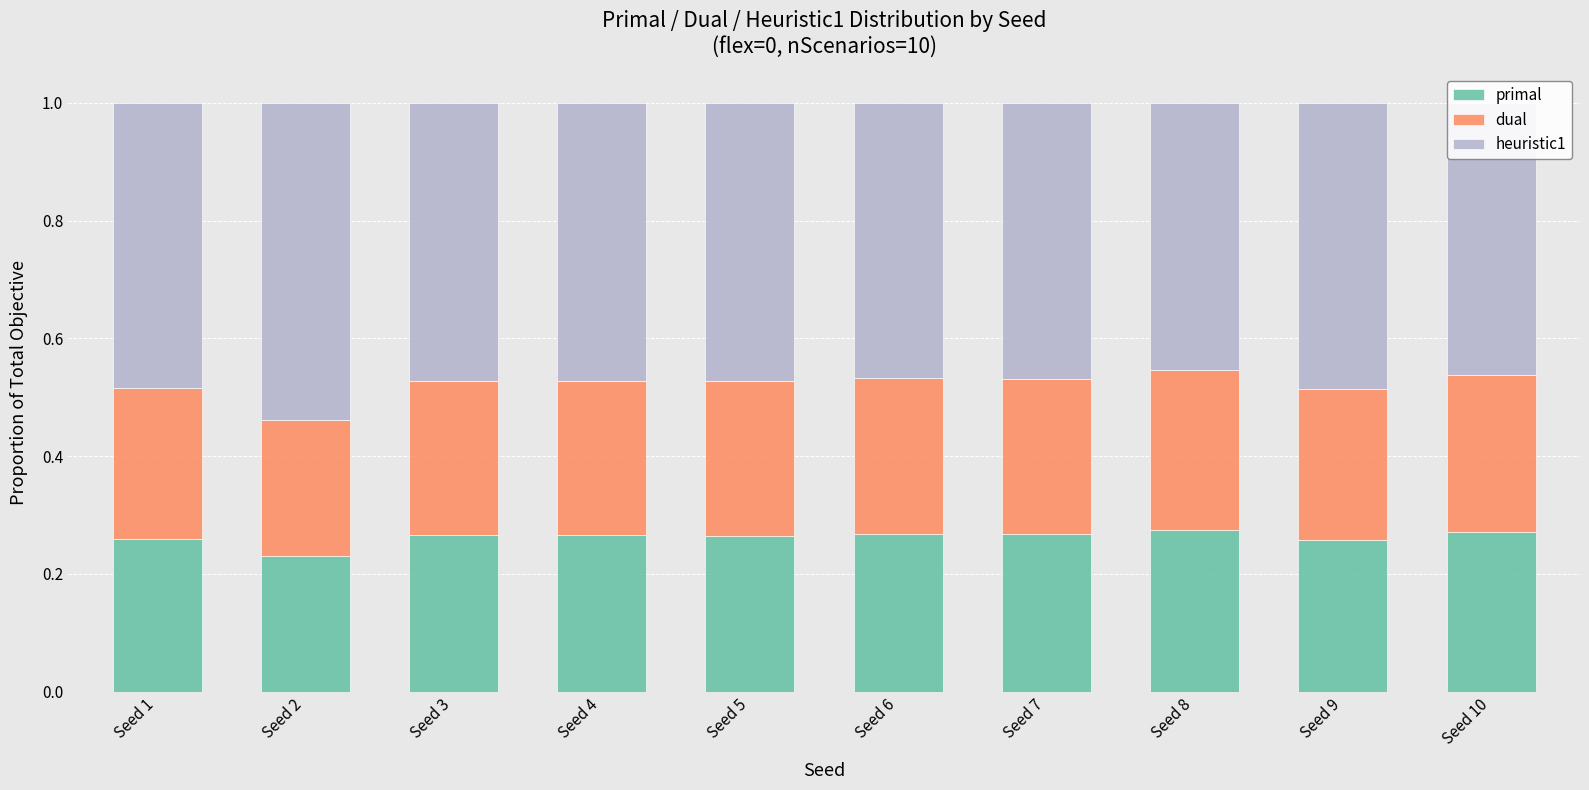

How many data points does each series have?

10